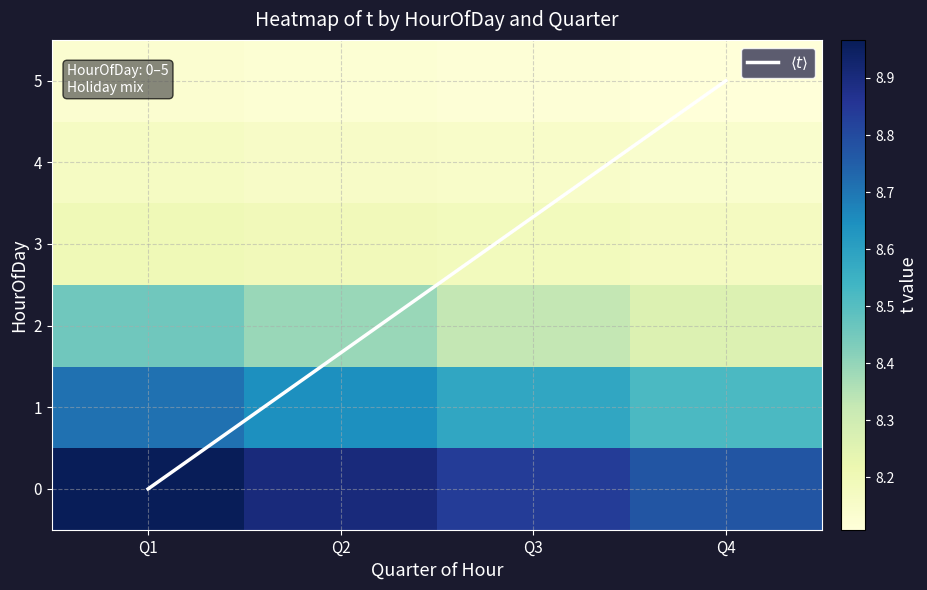

The 5 series shows 8.1 at Q2. True or false?

True